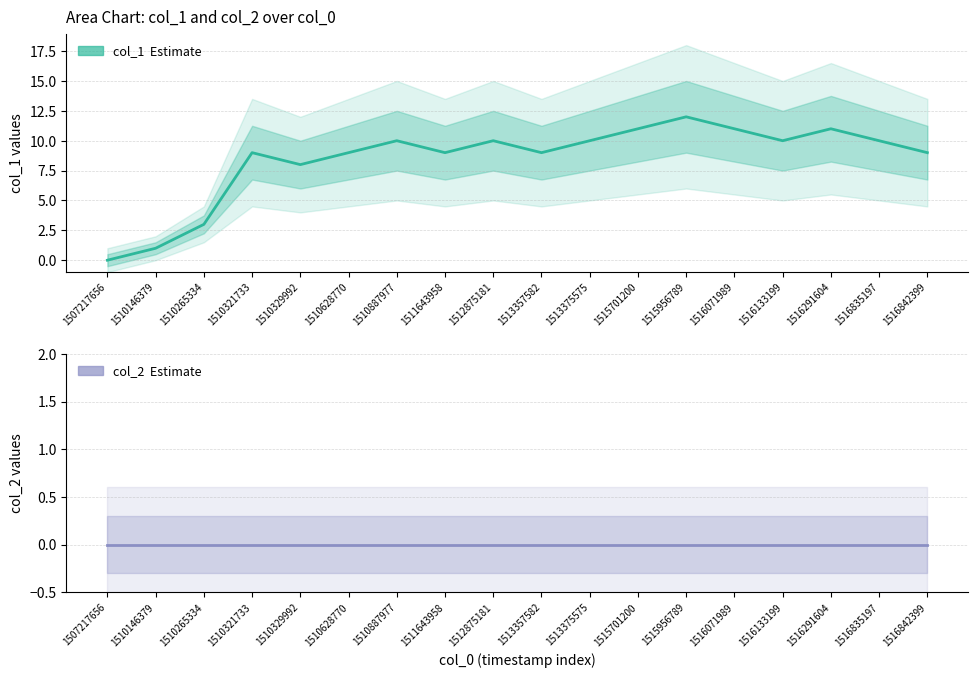

True or false: col_1 (Estimate) and col_2 (Estimate) cross at least once.

False